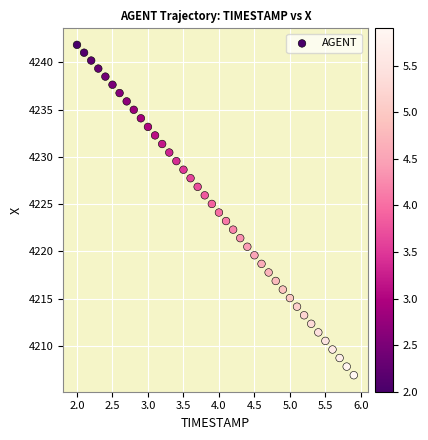

What is the range of X values (max minus min)?

3.9